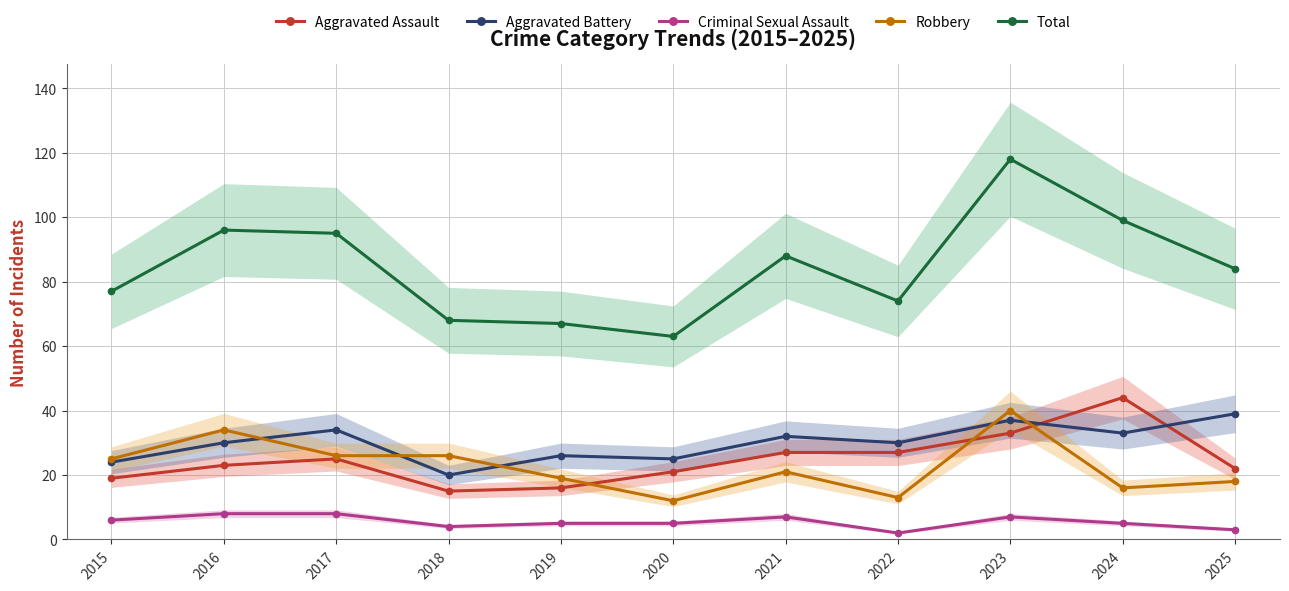

The value of Total at 2024 is 99. True or false?

True